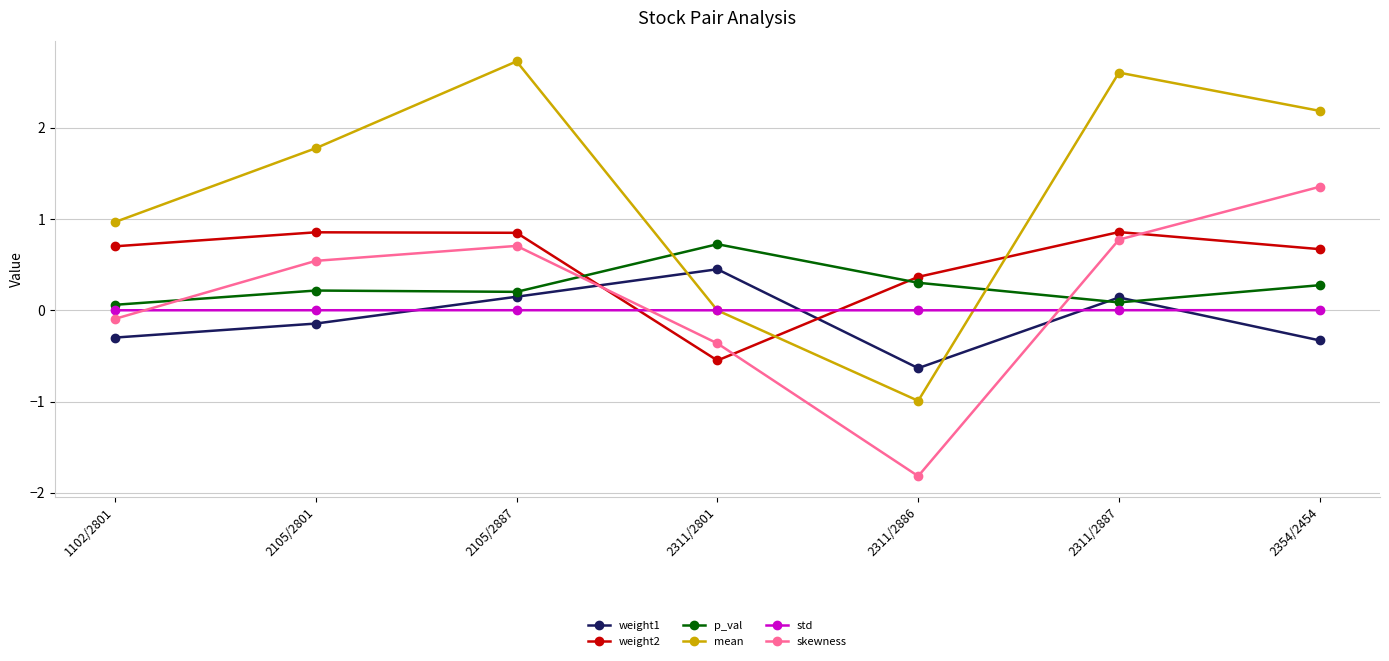

What is the minimum value for weight2?

-0.5